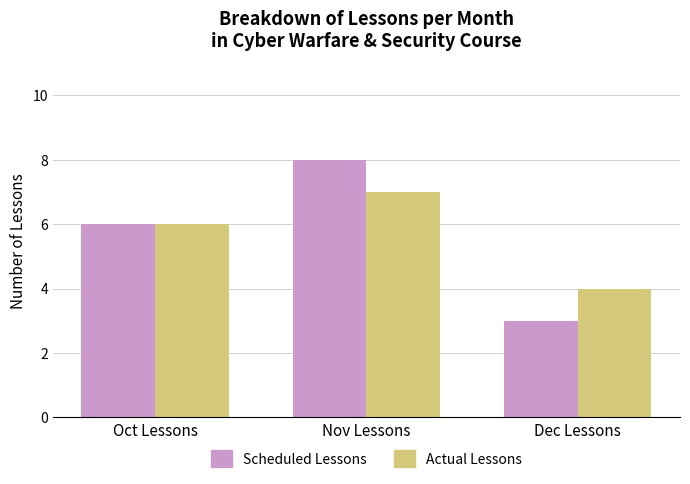

What is the label of the 3rd bar from the right?

Oct Lessons